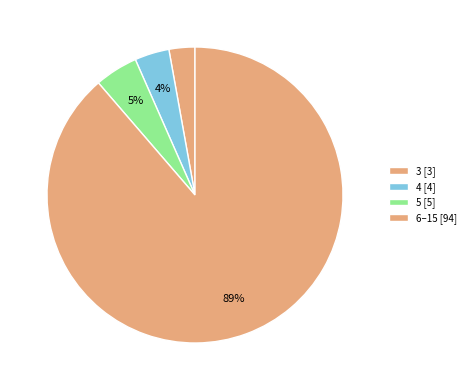

Count the number of slices in the pie.

4